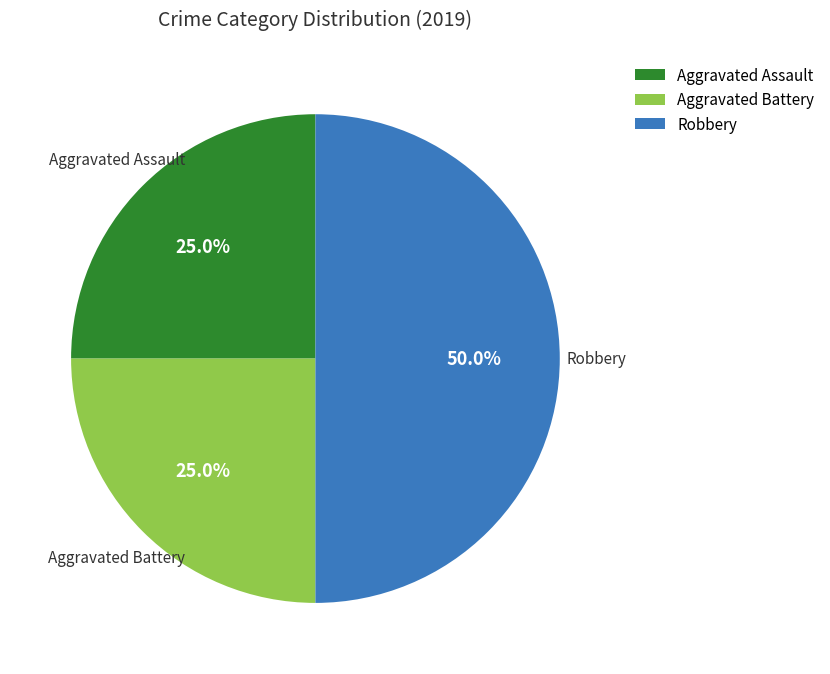

Is it true that Robbery is 39% of the pie?

False